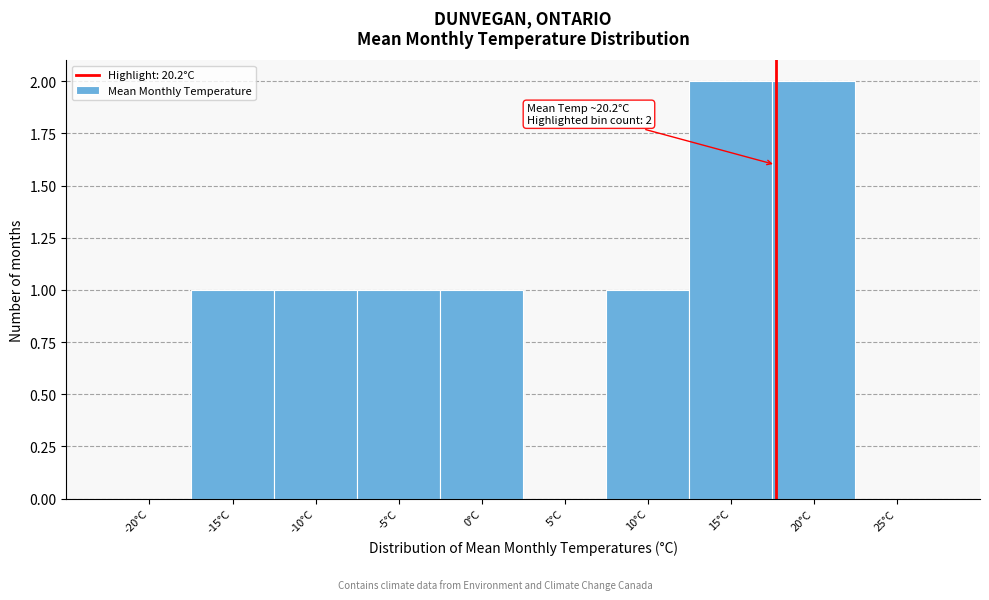

Reading left to right, list all the values displayed in this chart.

-20°C=0	-15°C=1	-10°C=1	-5°C=1	0°C=1	5°C=0	10°C=1	15°C=2	20°C=2	25°C=0